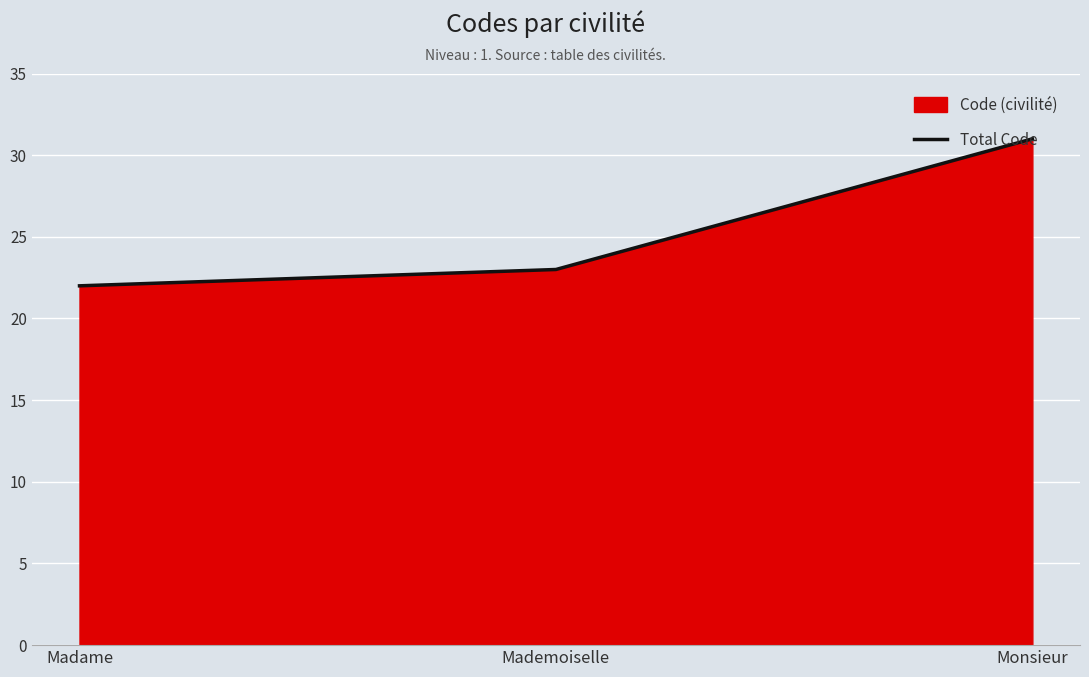

What is the ratio of the value at Mademoiselle to the value at Monsieur?

0.7